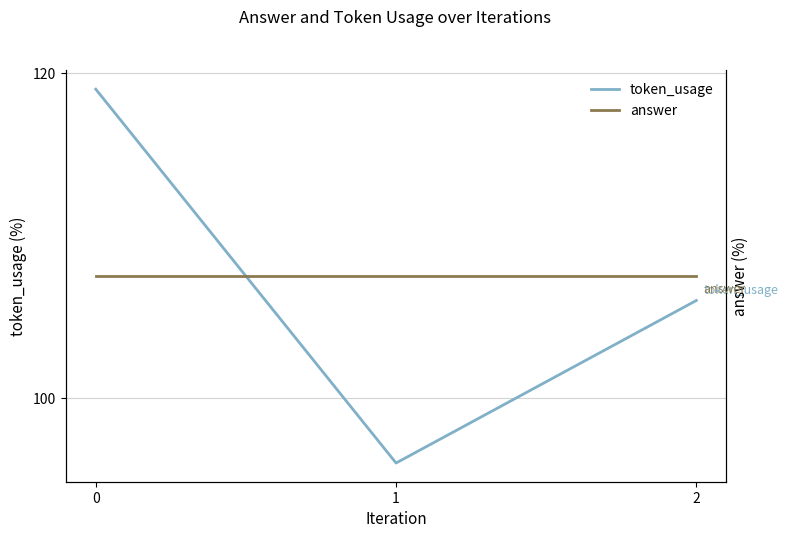

What is the value of the answer point at the 2nd from the left?

34